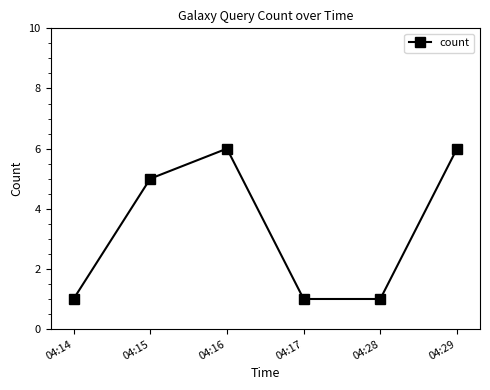

How many distinct data groups are displayed?

1